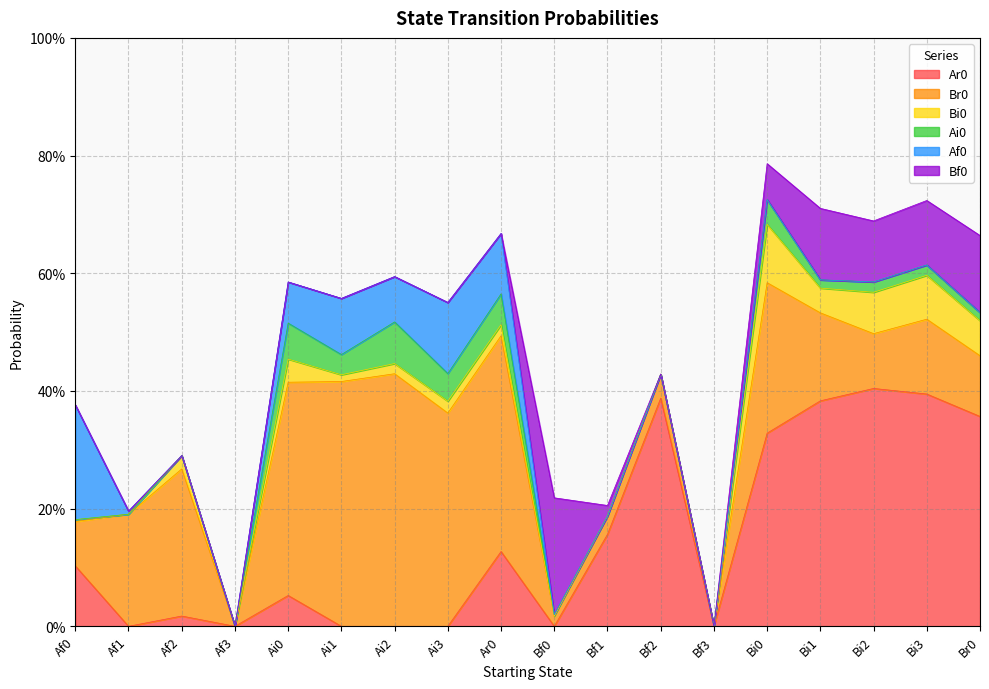

What is the label of the 1st point from the left?

Af0